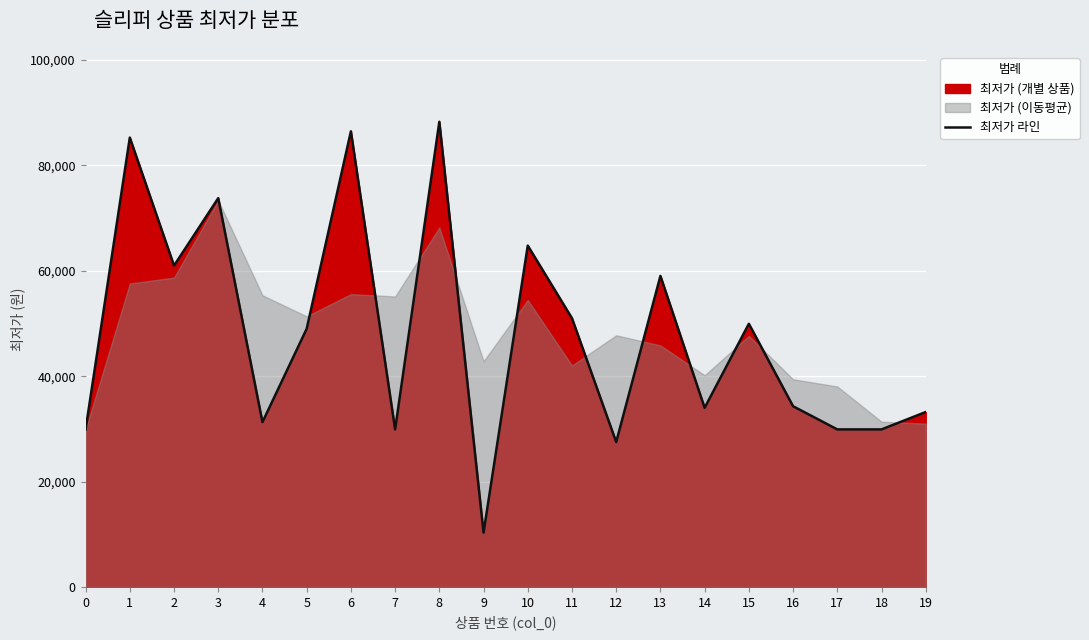

At which category does the chart reach its minimum across all series?

9